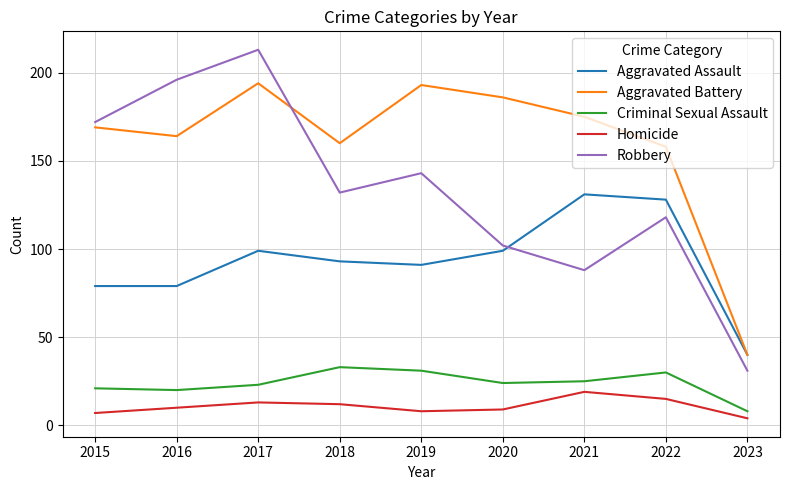

How many distinct data groups are displayed?

5